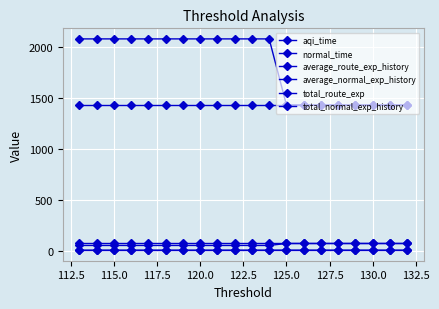

What is the label of the 18th point from the right?

130.0